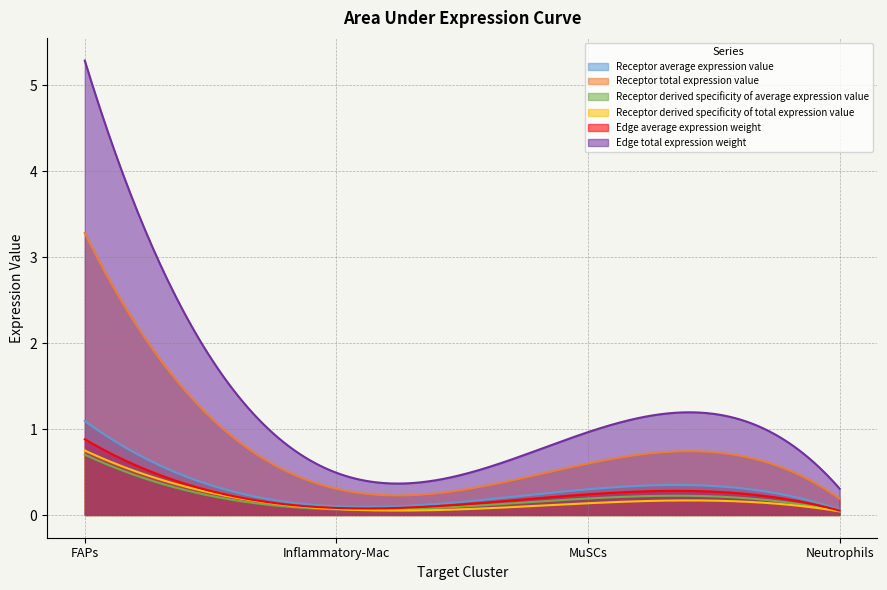

Is it true that Receptor average expression value equals 0.2 at MuSCs?

False